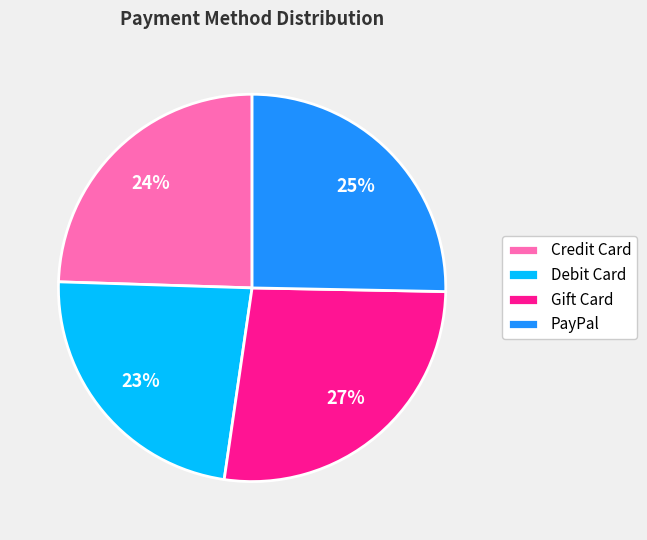

What is the ratio of the value at Gift Card to the value at Credit Card?

1.1